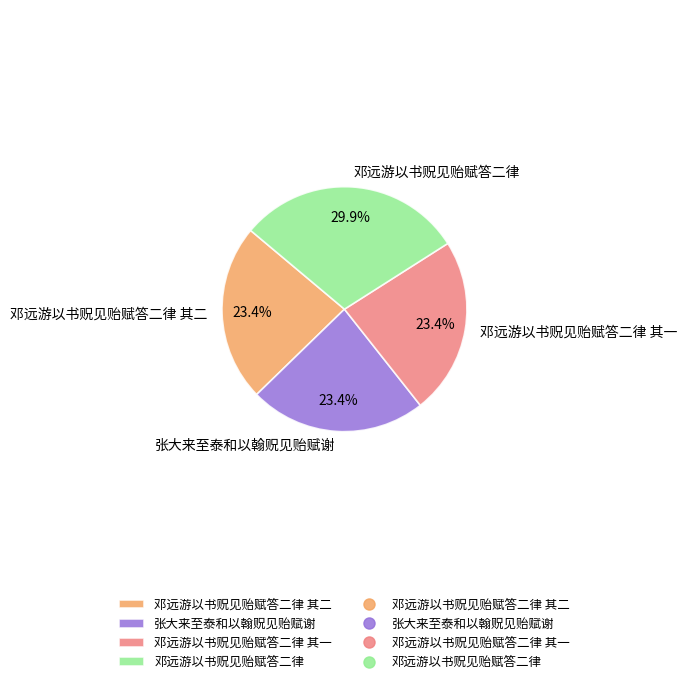

Approximately how many times larger is the value at 邓远游以书贶见贻赋答二律 其二 compared to 邓远游以书贶见贻赋答二律?

0.8